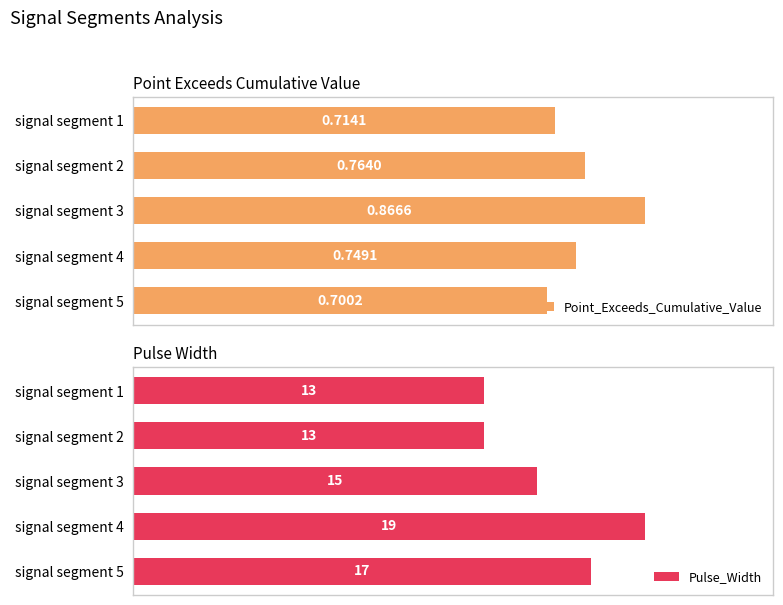

List the labels in order of Point_Exceeds_Cumulative_Value value, smallest first.

signal segment 5, signal segment 1, signal segment 4, signal segment 2, signal segment 3